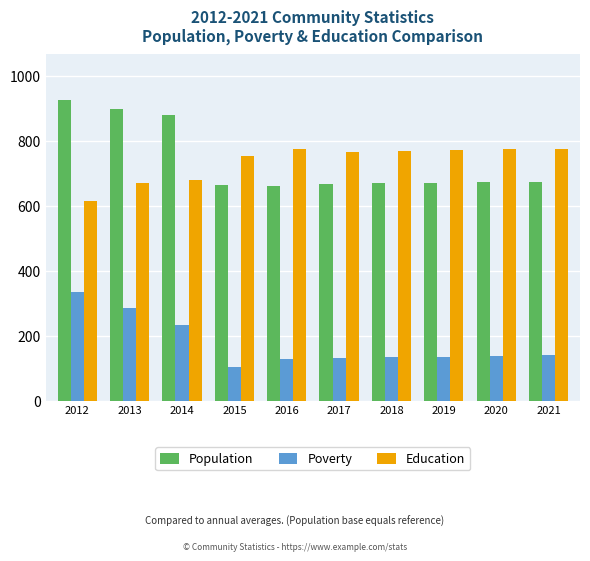

Where is Poverty nearest to the value 218?

2014